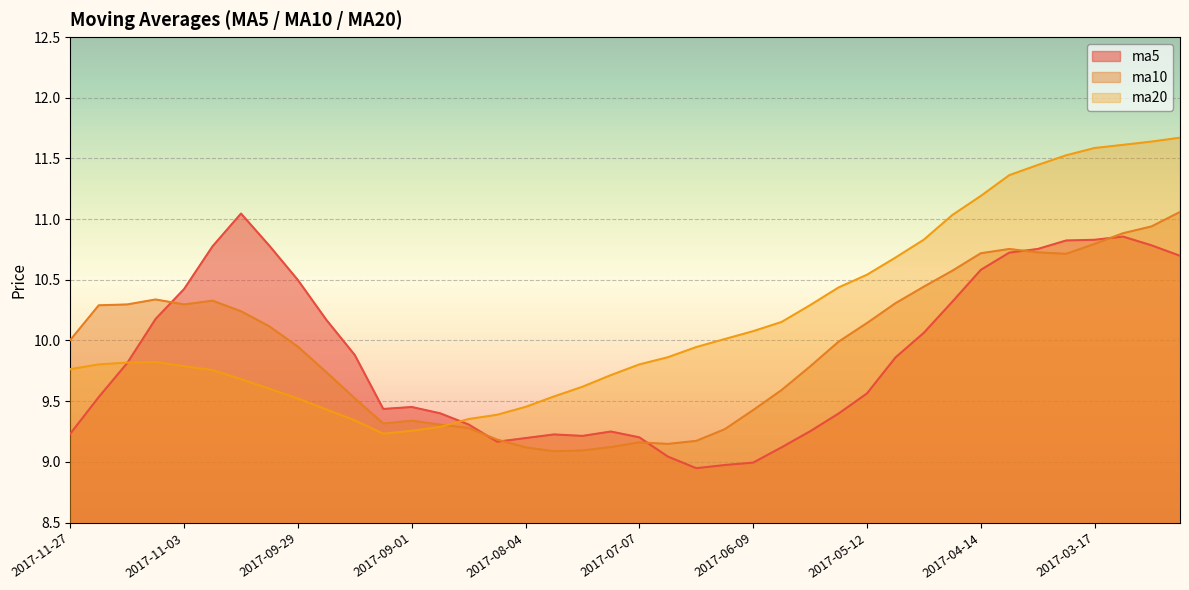

Rank the categories by ma10 value from lowest to highest.

2017-07-28, 2017-07-21, 2017-08-04, 2017-07-14, 2017-06-30, 2017-07-07, 2017-06-23, 2017-08-11, 2017-06-16, 2017-08-18, 2017-08-25, 2017-09-08, 2017-09-01, 2017-06-09, 2017-09-15, 2017-06-02, 2017-09-22, 2017-05-26, 2017-09-29, 2017-05-19, 2017-11-27, 2017-10-13, 2017-05-12, 2017-10-20, 2017-11-24, 2017-11-17, 2017-11-03, 2017-05-05, 2017-10-27, 2017-11-10, 2017-04-28, 2017-04-21, 2017-03-24, 2017-04-14, 2017-03-31, 2017-04-07, 2017-03-17, 2017-03-10, 2017-03-03, 2017-02-24